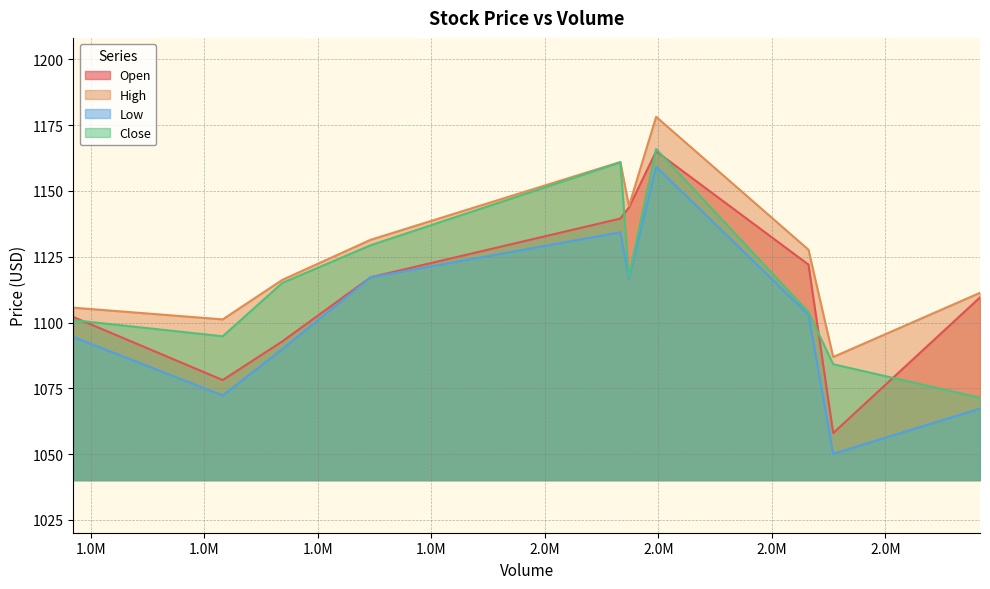

How many interior local peaks does the Low series have?

2